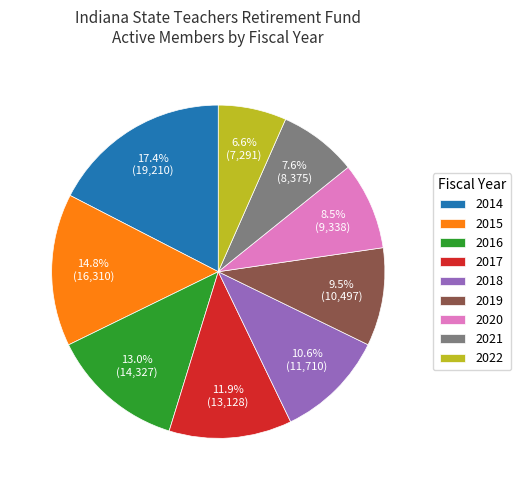

Is 2022 the majority of the pie?

No